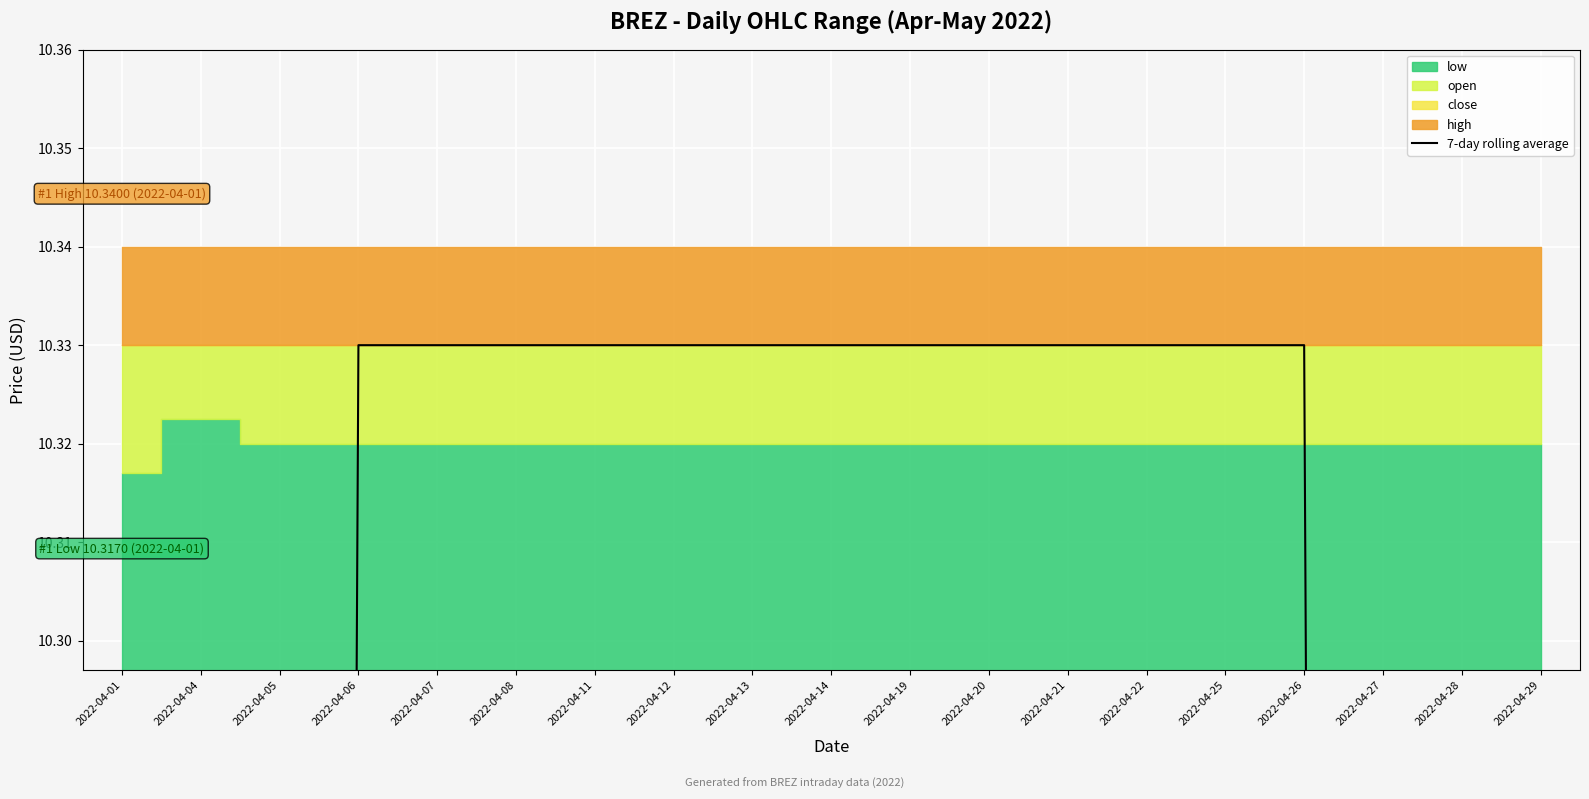

Rank the categories by value from highest to lowest.

2022-04-06, 2022-04-07, 2022-04-08, 2022-04-11, 2022-04-12, 2022-04-13, 2022-04-14, 2022-04-19, 2022-04-20, 2022-04-21, 2022-04-22, 2022-04-25, 2022-04-26, 2022-04-05, 2022-04-27, 2022-04-04, 2022-04-28, 2022-04-01, 2022-04-29